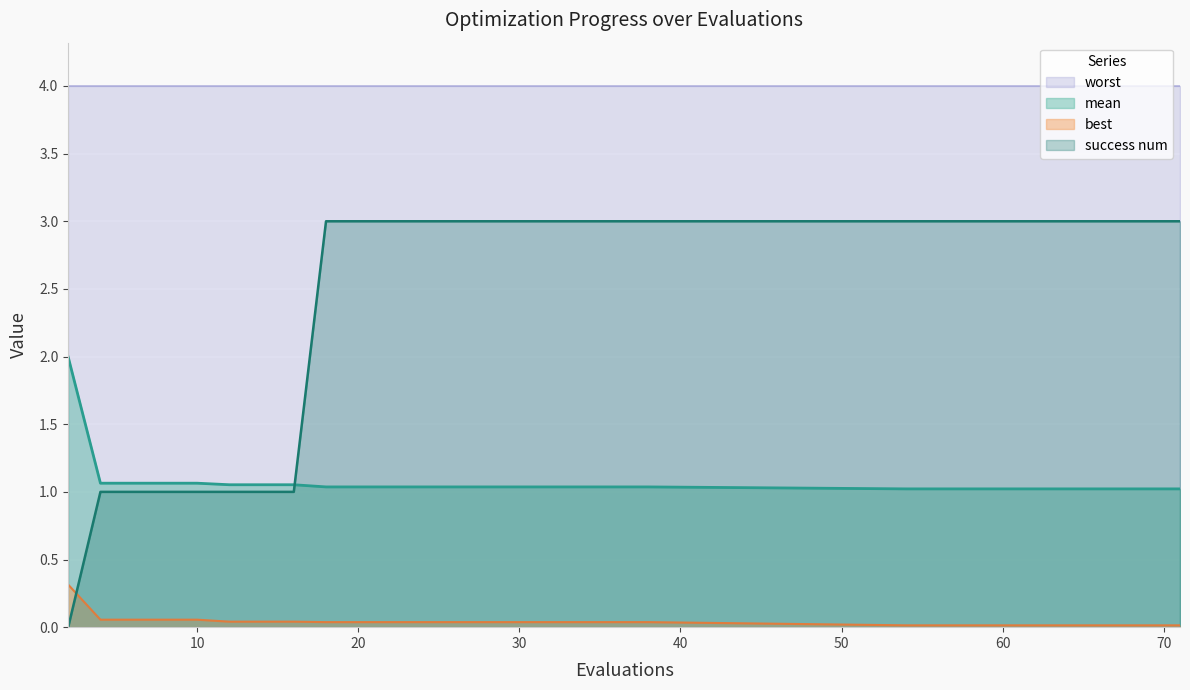

Where is mean nearest to the value 1?

54